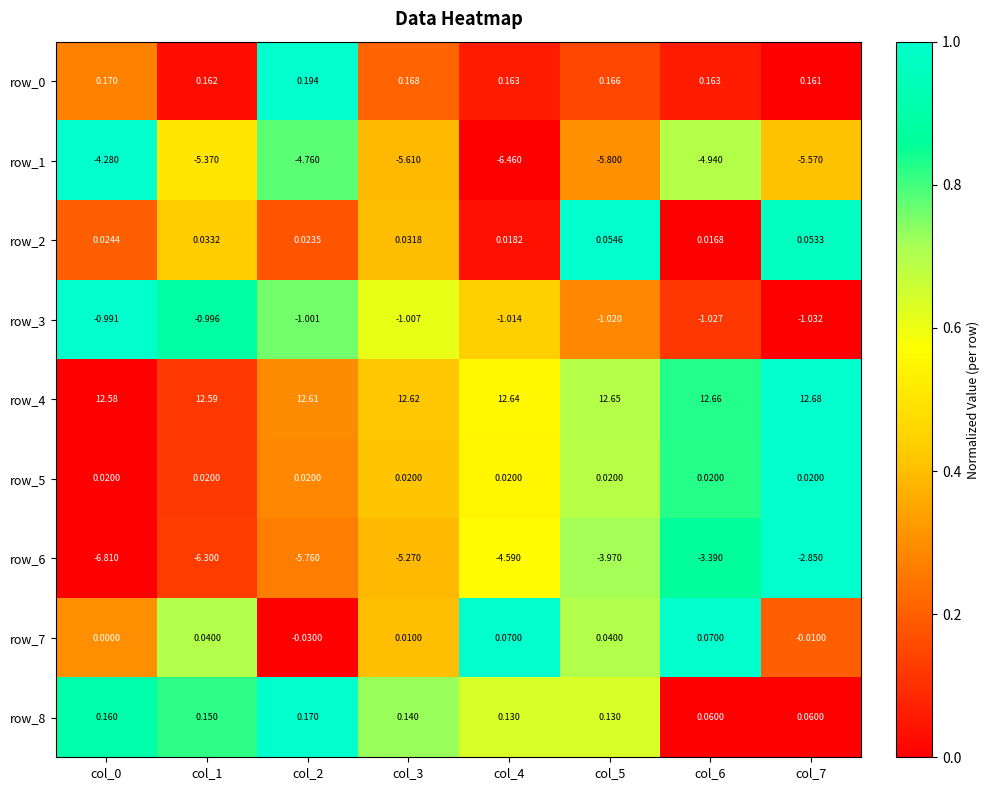

What is the spread (max minus min) of values at col_3?

18.2